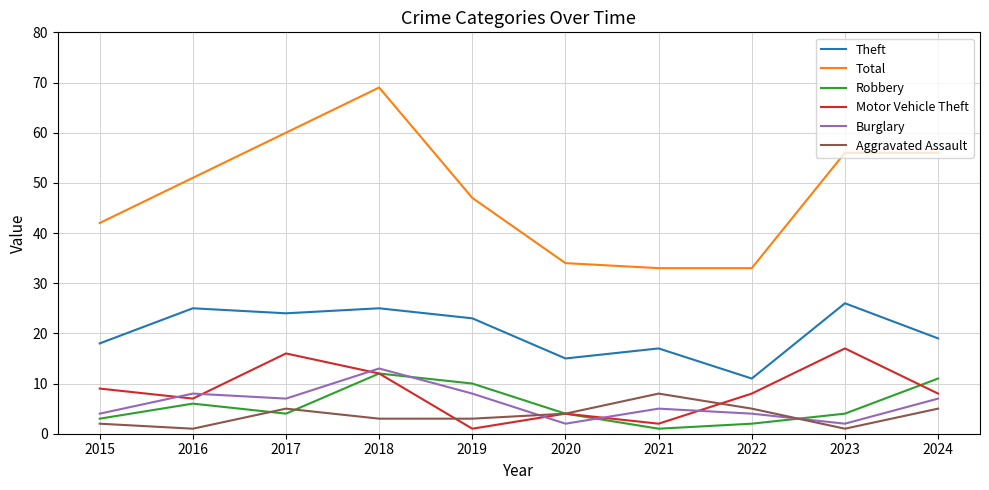

Is it true that Aggravated Assault equals 5 at 2024?

True